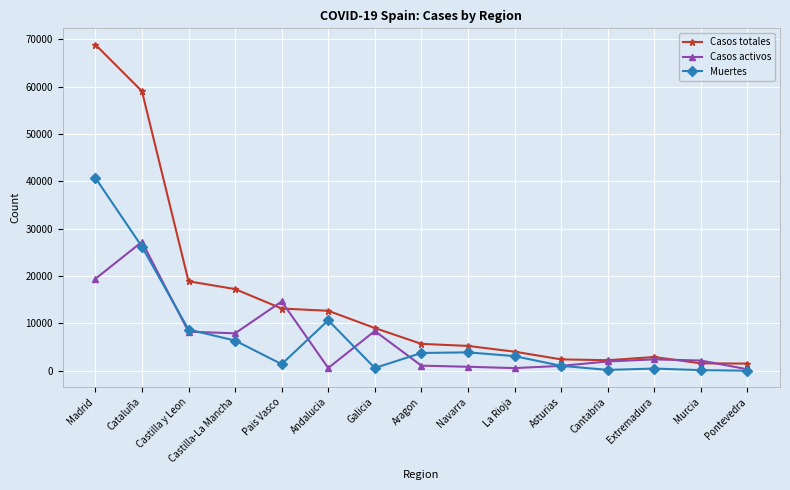

What value does the Casos activos series have at Castilla-La Mancha?

7922